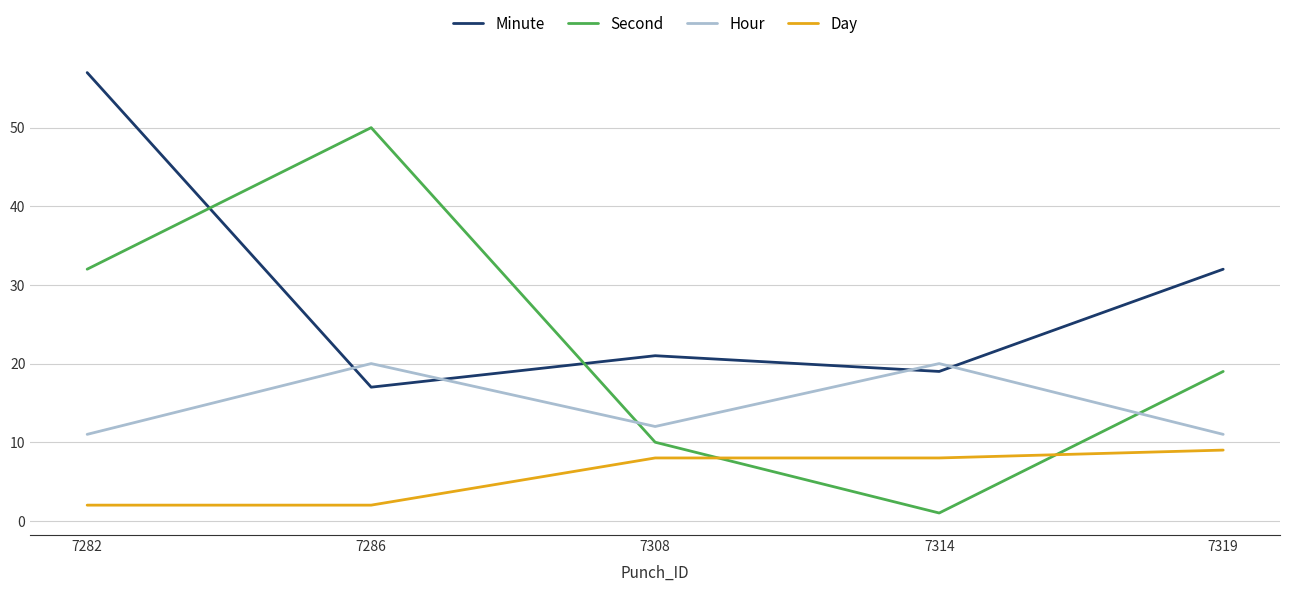

What is the difference between the maximum and minimum values in the Hour series?

9